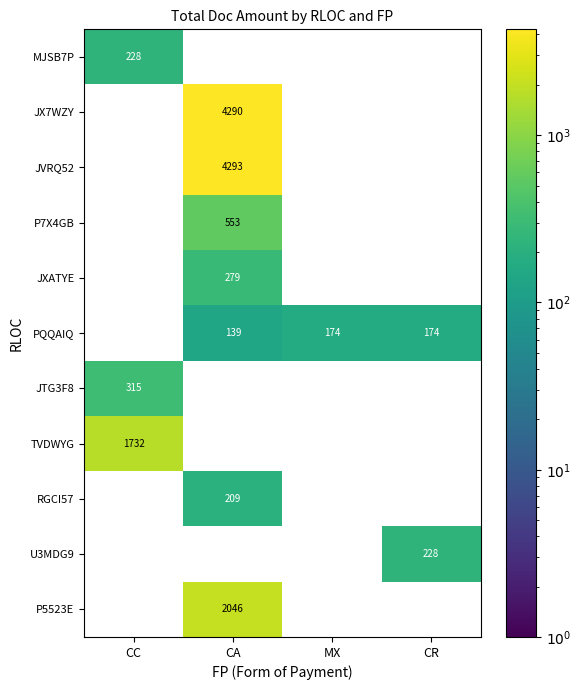

The value of PQQAIQ at MX is 102.2. True or false?

False